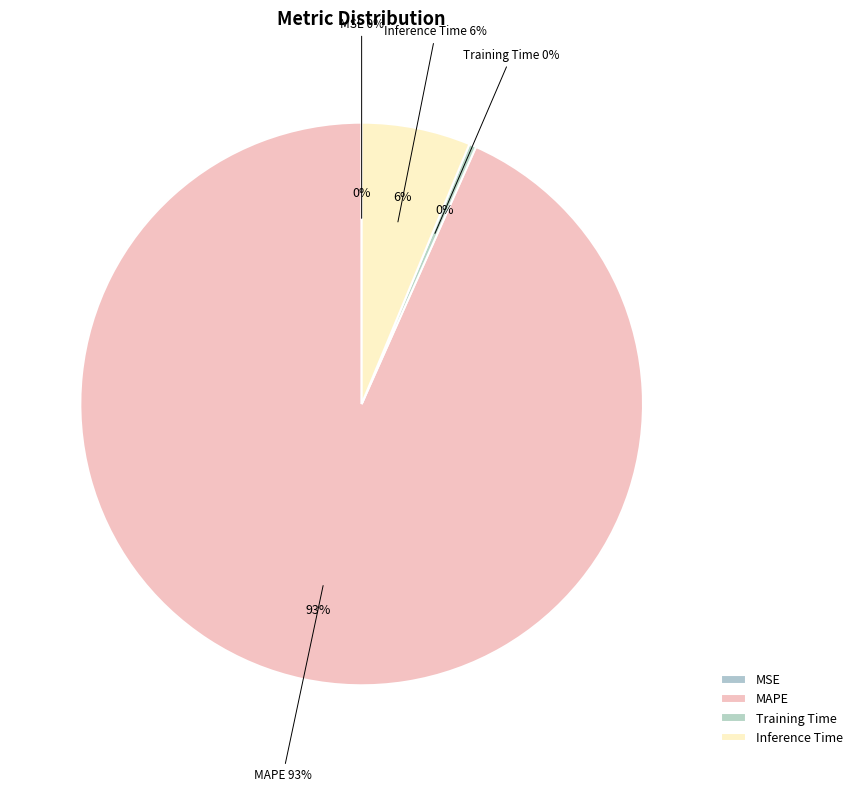

To the nearest percent, what is the difference between the Training Time and Inference Time slice percentages?

6%